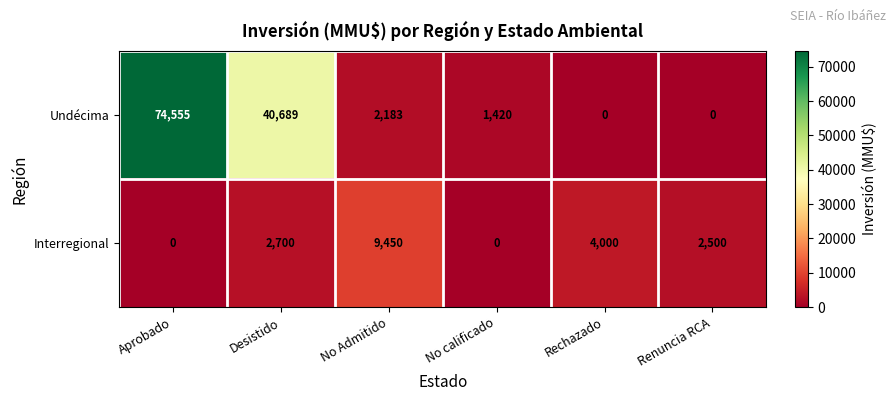

At which category is the sum across all series the highest?

Aprobado